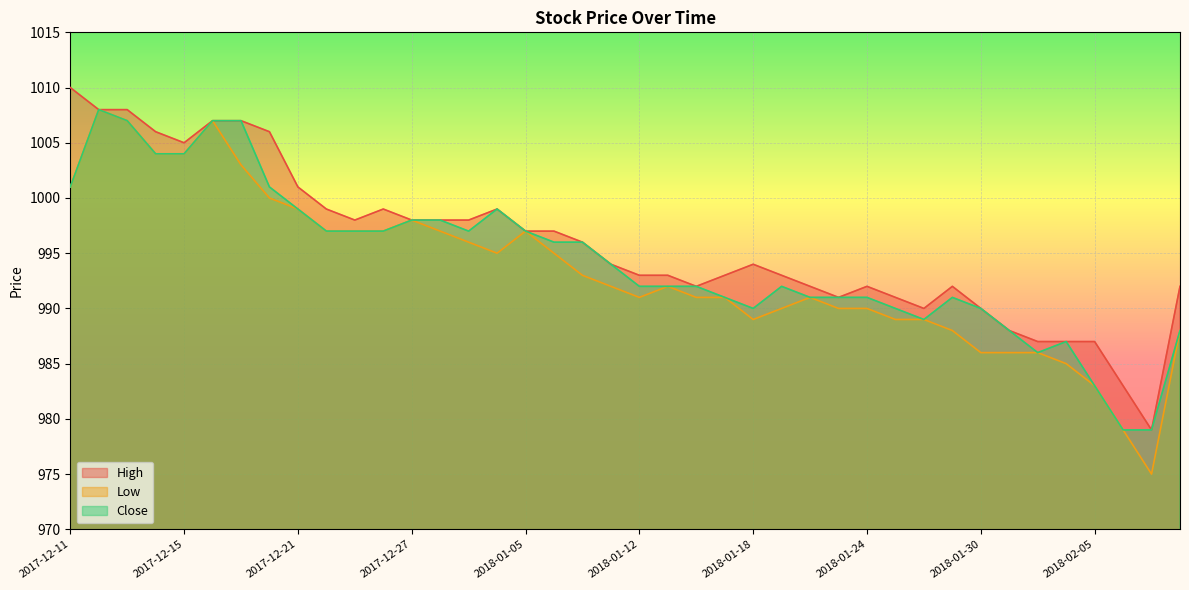

Does the chart display data point markers on the line(s)?

No